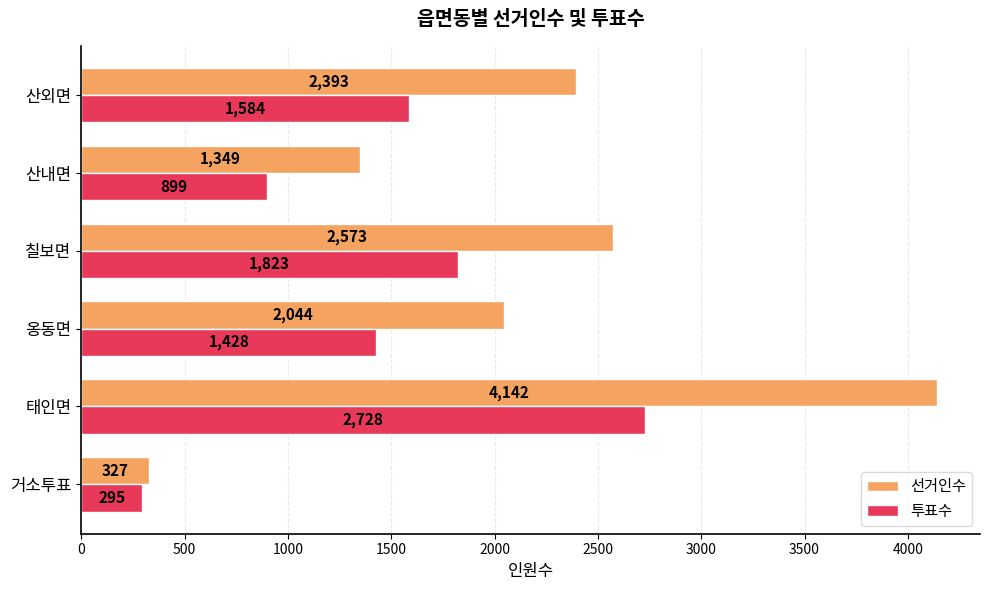

What is the minimum value for 선거인수?

327